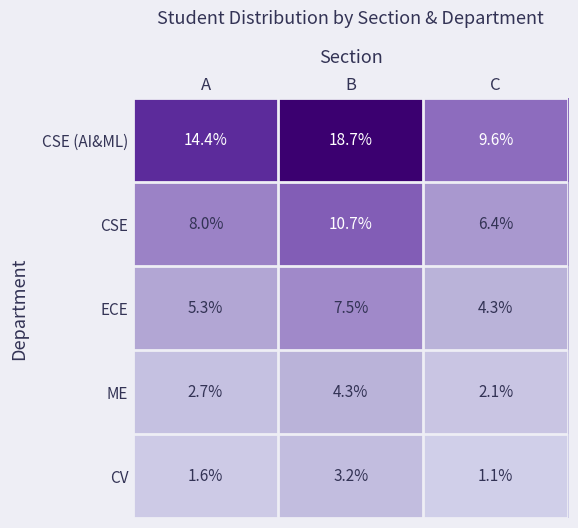

What is the difference between the maximum and minimum values in the CV series?

2.1